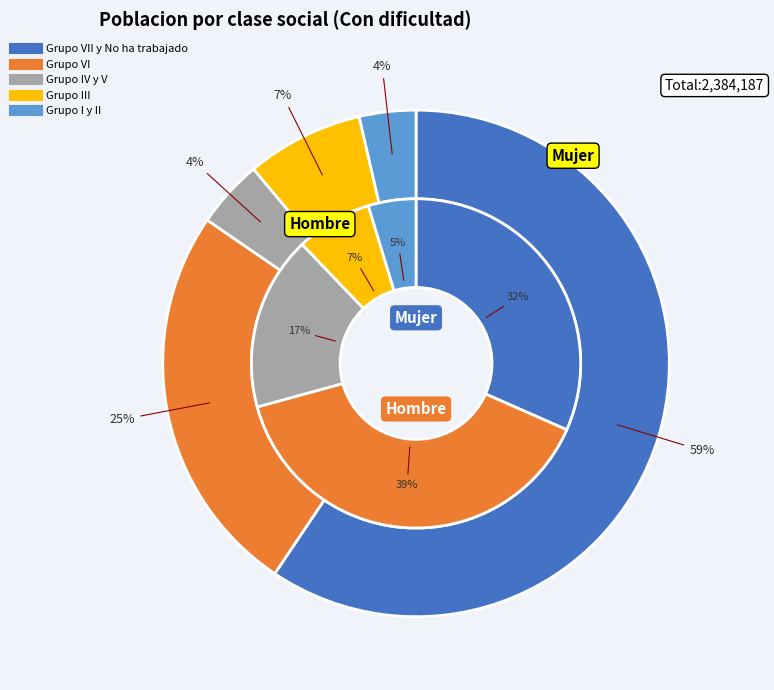

How much of the chart is everything except Grupo IV y V?

82.9%